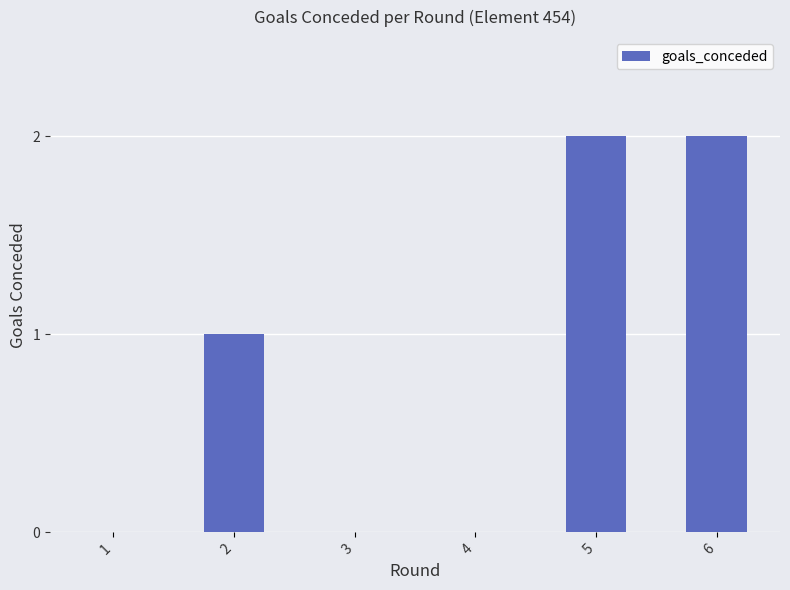

Where is the data nearest to the value 1?

2